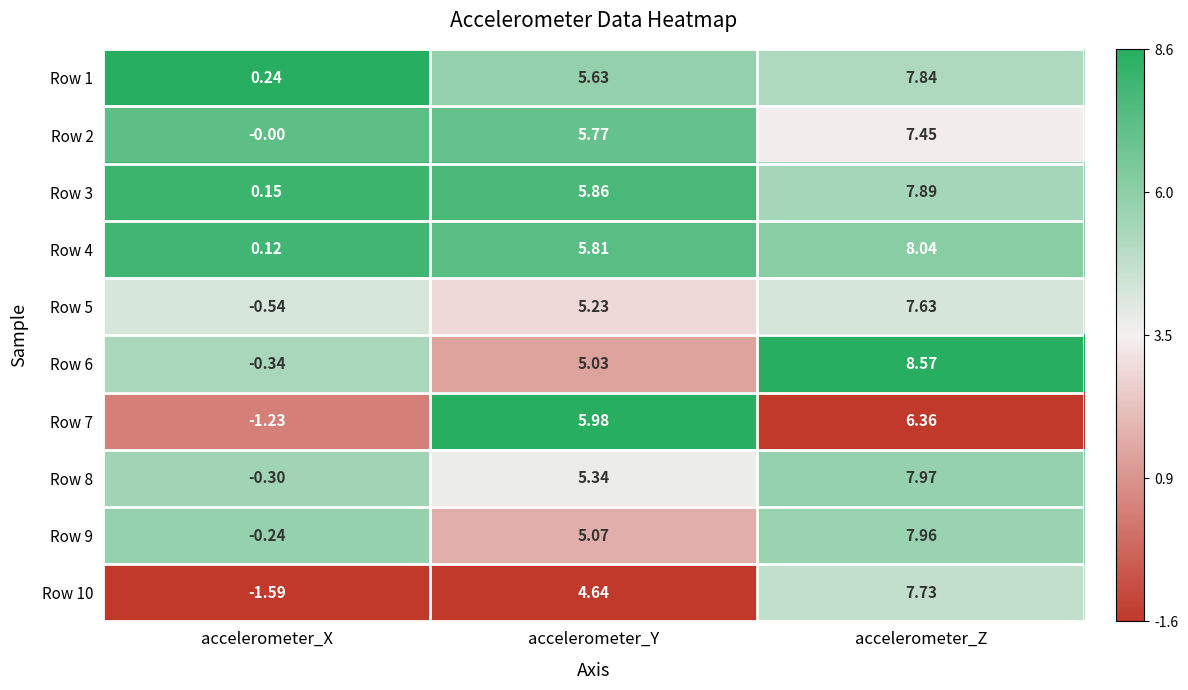

Is the value of Row 2 at accelerometer_X greater than the value of Row 4 at accelerometer_Y?

No